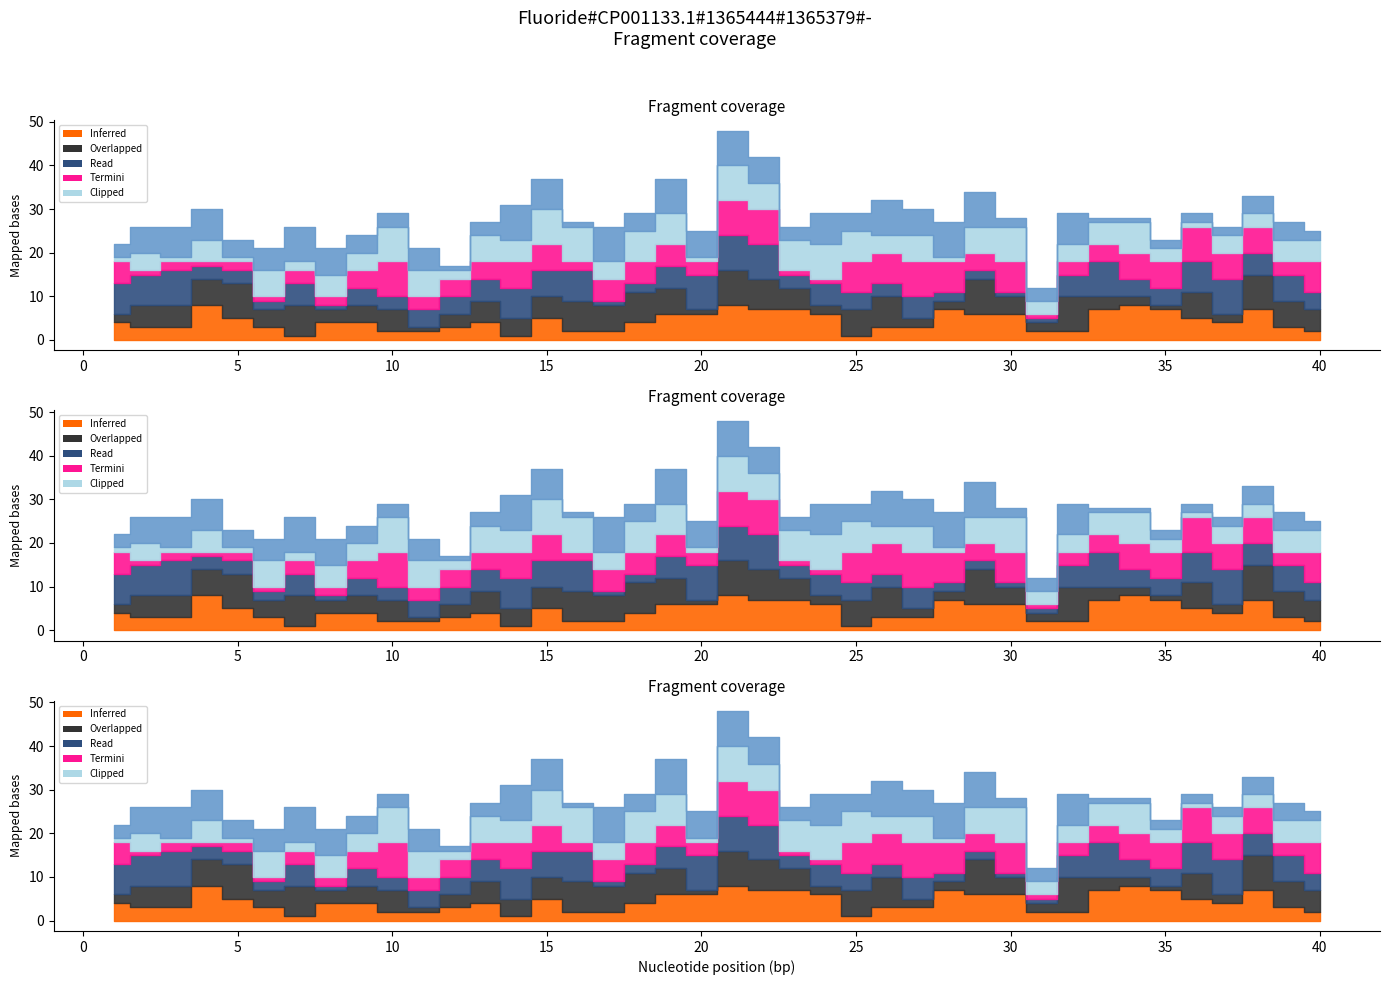

What is the spread (max minus min) of values at 5?

7